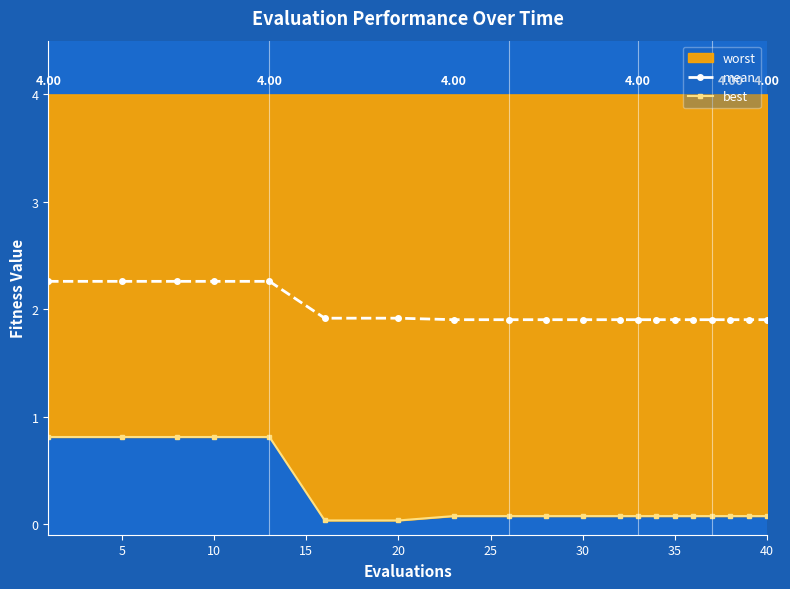

What is the maximum value for best?

0.8